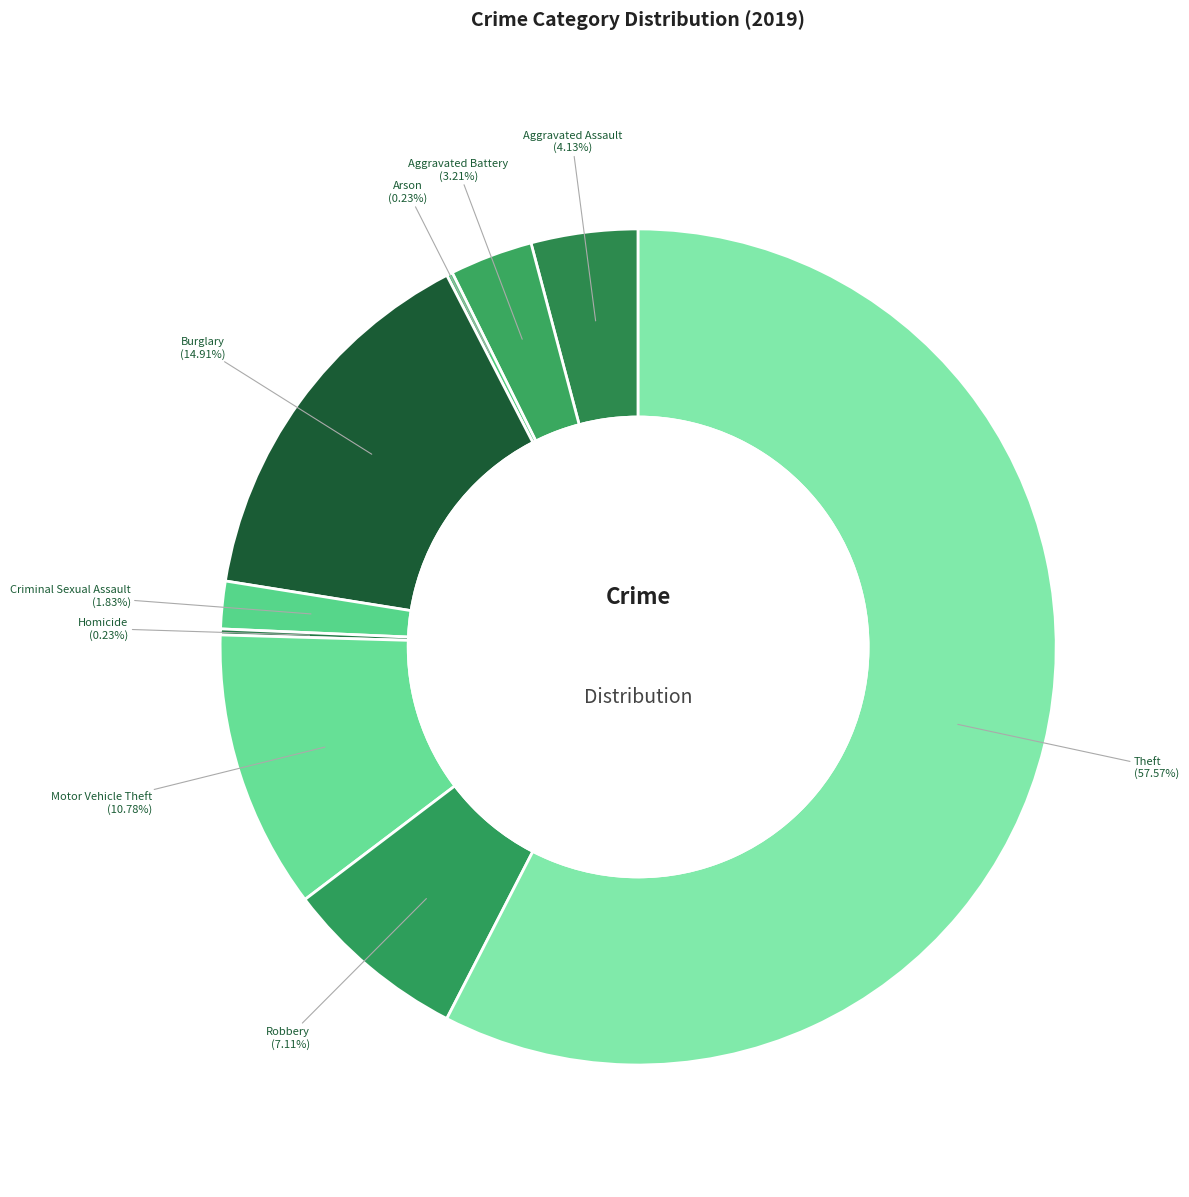

How many segments does this pie chart have?

9